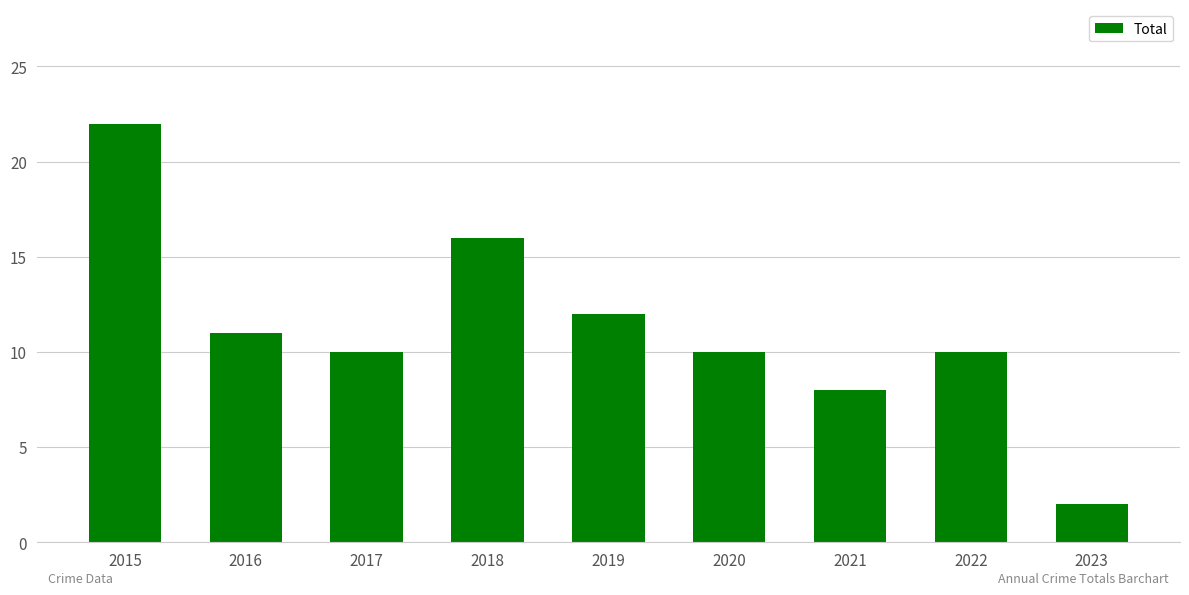

Is it true that the value at 2015 is 22?

True